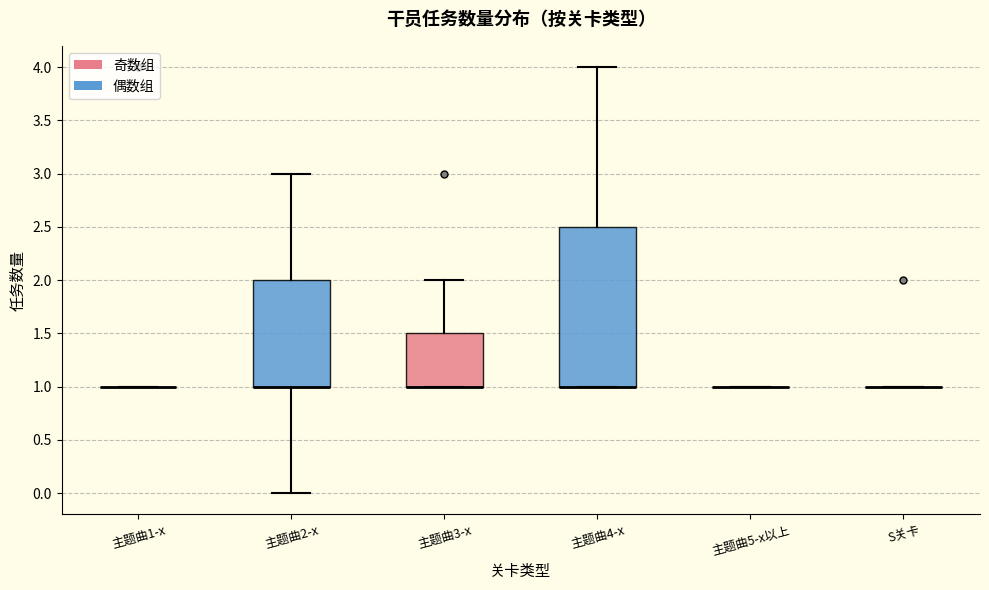

Reading left to right, read every box against the y-axis: the position of its median line, the range the box covers, and the ends of its whiskers. The values are not printed on the chart, so give them approximately, as read against the axis.

主题曲1-x: box collapsed to a line at 1.0, whiskers 1.0 to 1.0
主题曲2-x: median 1.0 (drawn on the box's lower edge), box 1.0 to 2.0, whiskers 0.0 to 3.0
主题曲3-x: median 1.0 (drawn on the box's lower edge), box 1.0 to 1.5, whiskers 1.0 to 2.0
主题曲4-x: median 1.0 (drawn on the box's lower edge), box 1.0 to 2.5, whiskers 1.0 to 4.0
主题曲5-x以上: box collapsed to a line at 1.0, whiskers 1.0 to 1.0
S关卡: box collapsed to a line at 1.0, whiskers 1.0 to 1.0